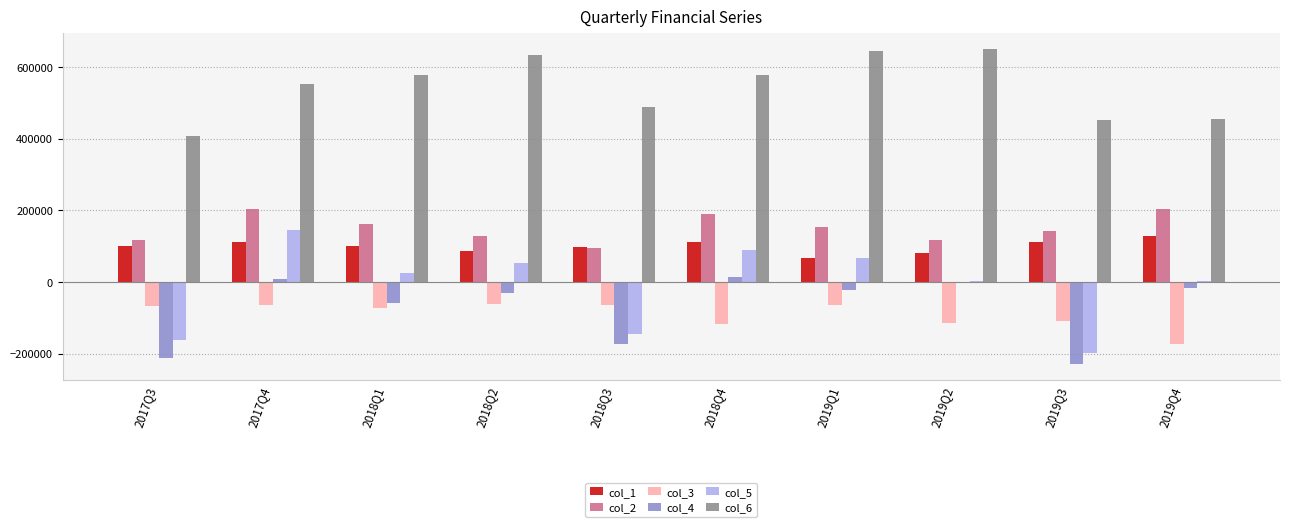

True or false: col_5 has a value of -36293.7 at 2018Q3.

False